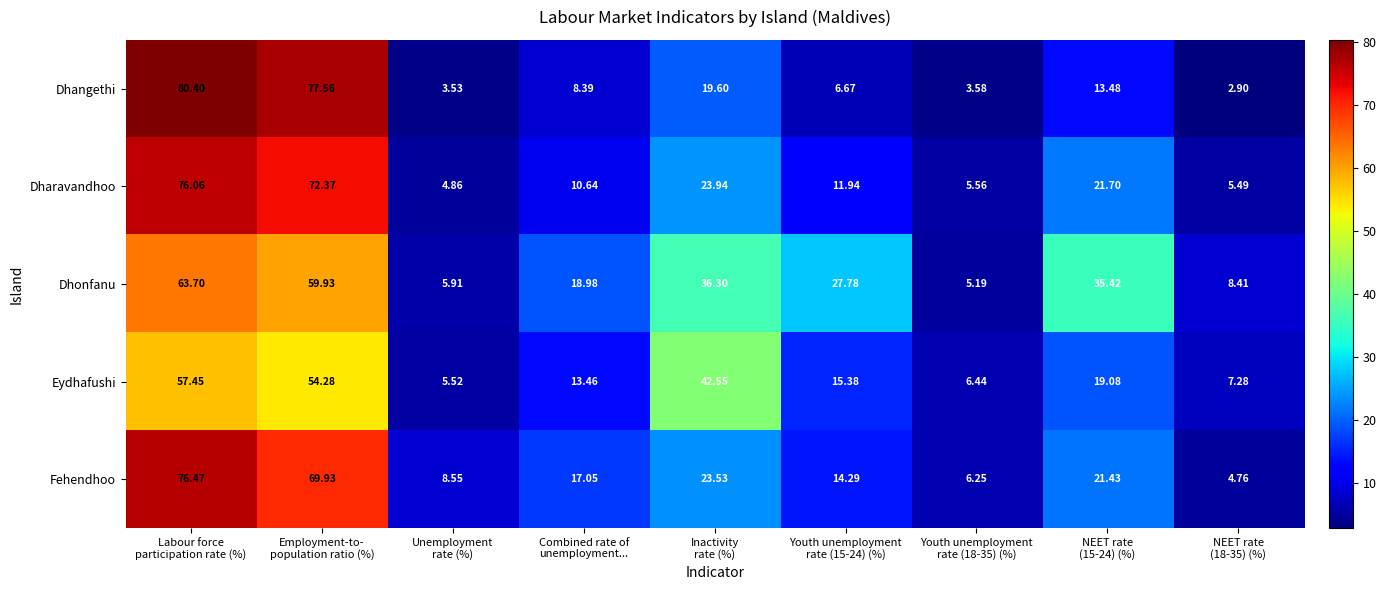

List the series in order of their peak value, highest first.

Dhangethi, Fehendhoo, Dharavandhoo, Dhonfanu, Eydhafushi